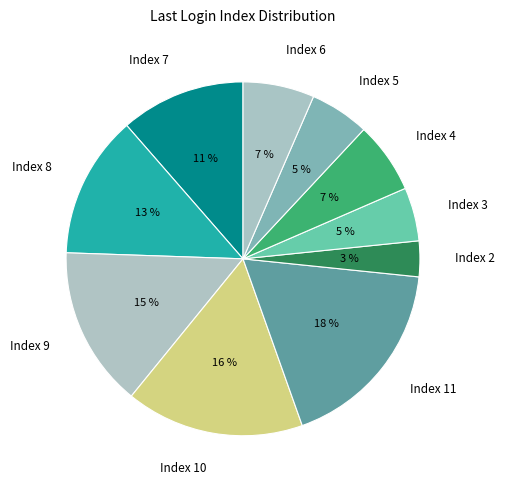

How many segments does this pie chart have?

10